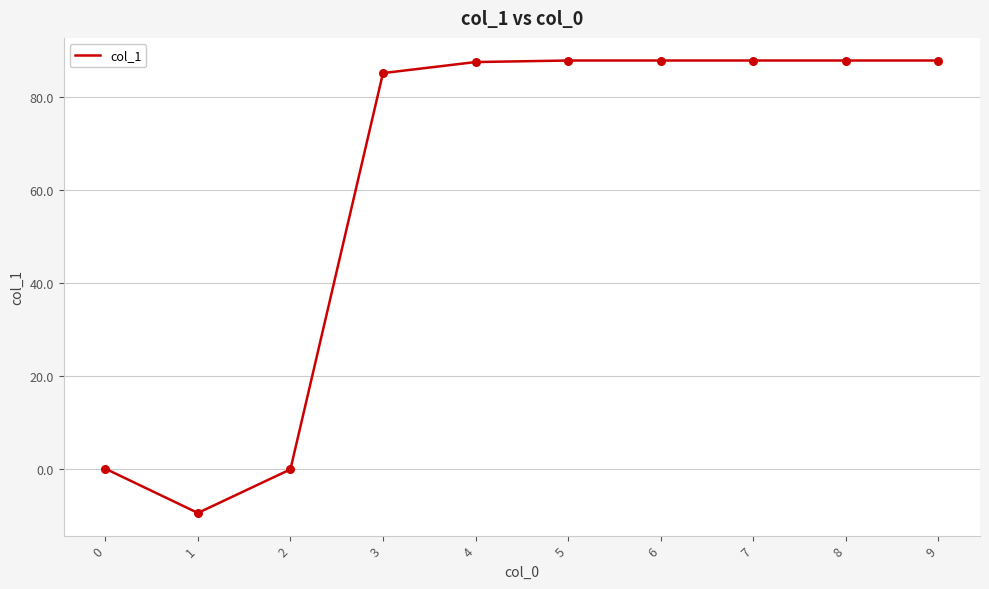

What is the ratio of the value at 5 to the value at 4?

1.0